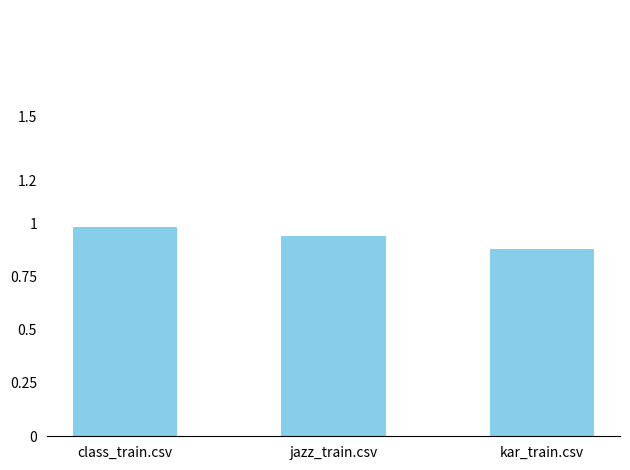

Between class_train.csv and kar_train.csv, which is larger?

class_train.csv